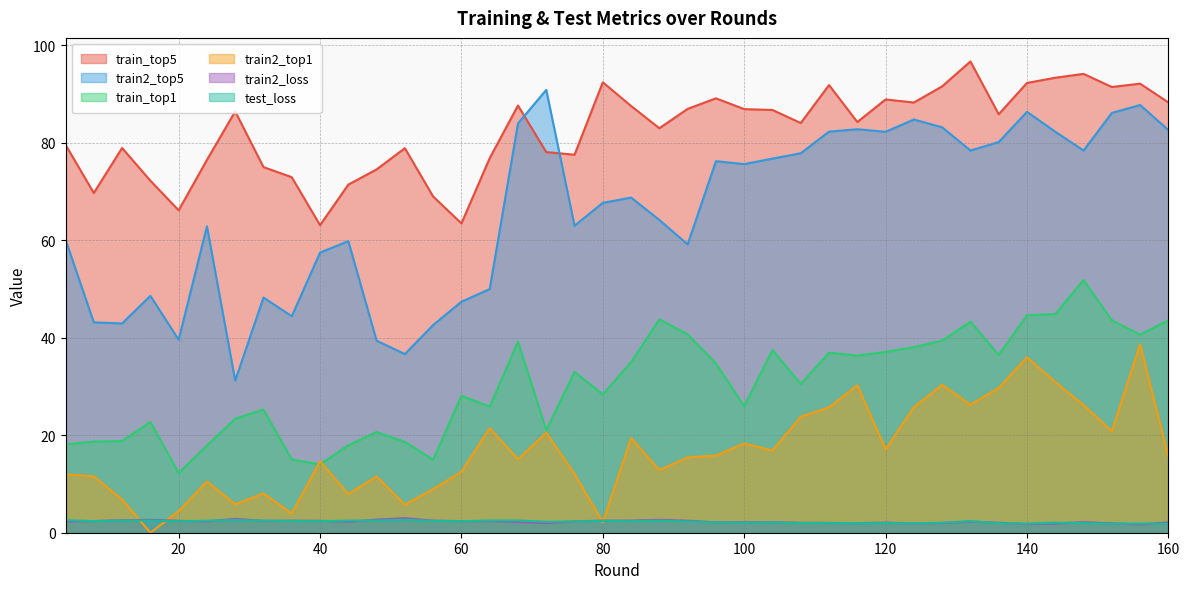

The train2_top5 series shows 77.9 at 108. True or false?

True